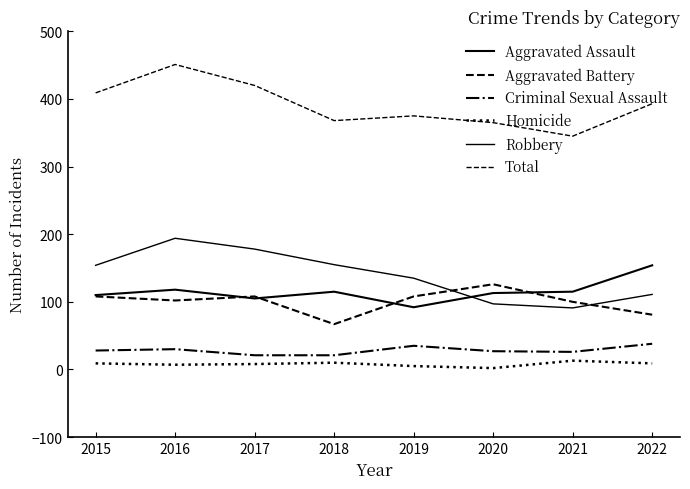

True or false: Aggravated Battery and Criminal Sexual Assault cross at least once.

False